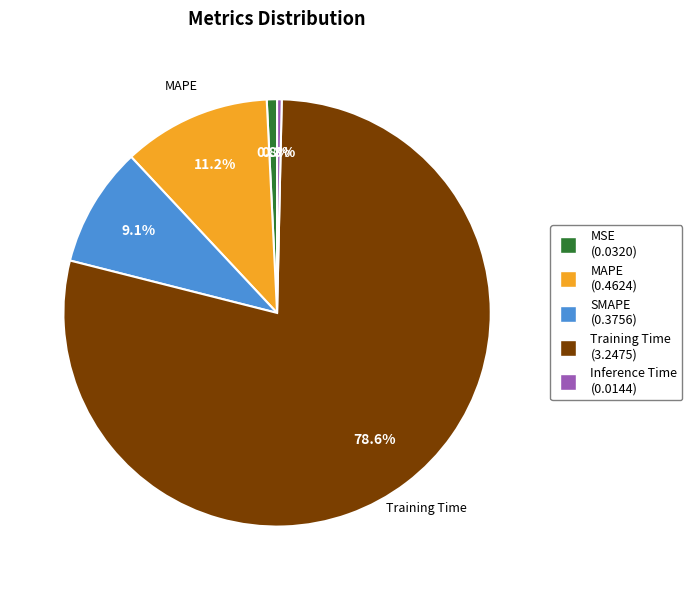

What is the largest slice in the pie chart?

Training Time